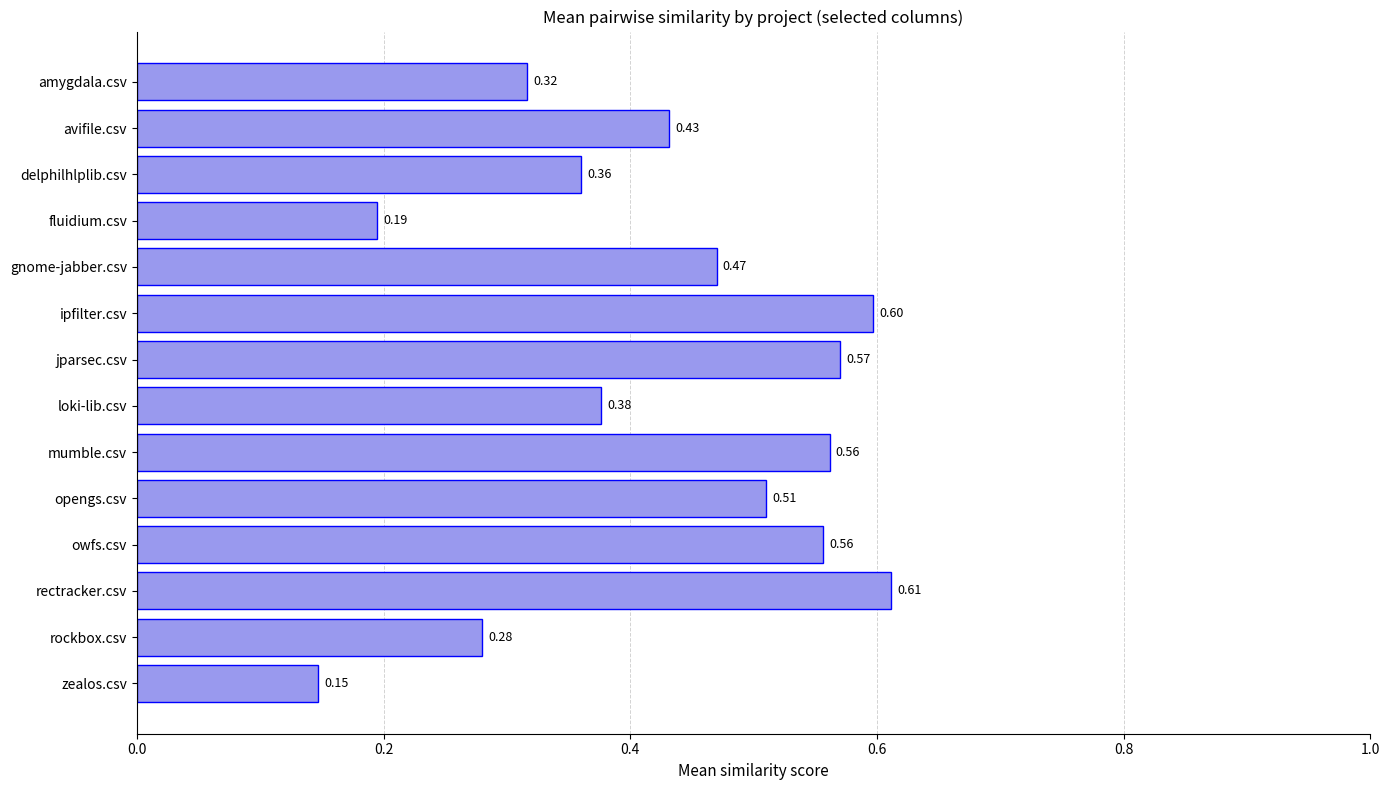

What is the label of the 12th bar from the bottom?

delphilhlplib.csv